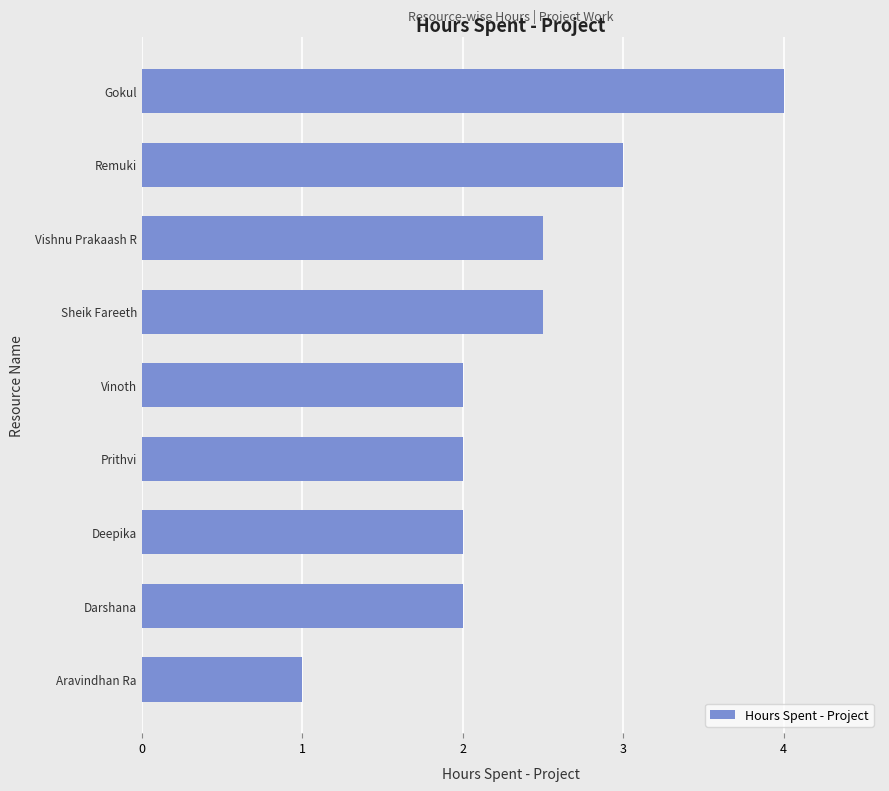

What value does the data have at Vishnu Prakaash R?

2.5